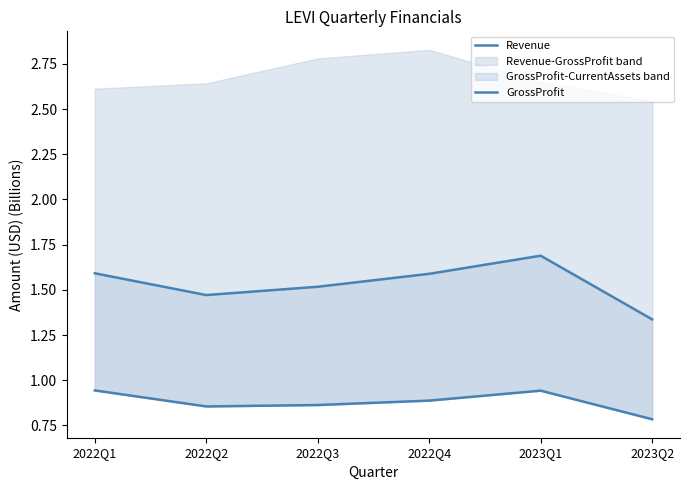

What position from the left is 2022Q4?

4